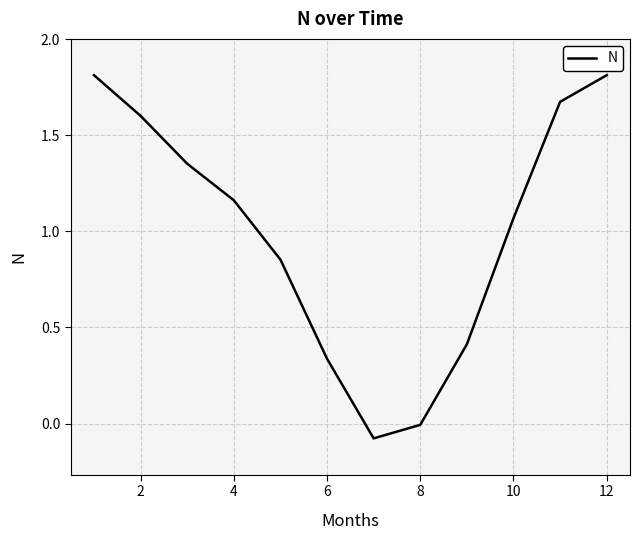

What is the maximum value shown in the chart?

1.8